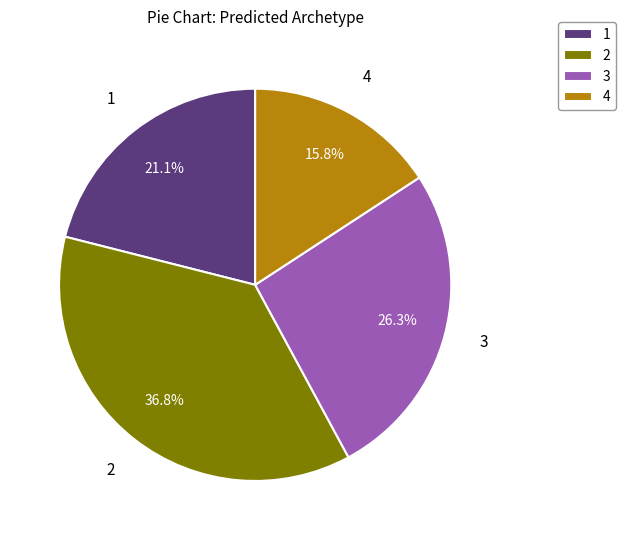

Count the number of slices in the pie.

4